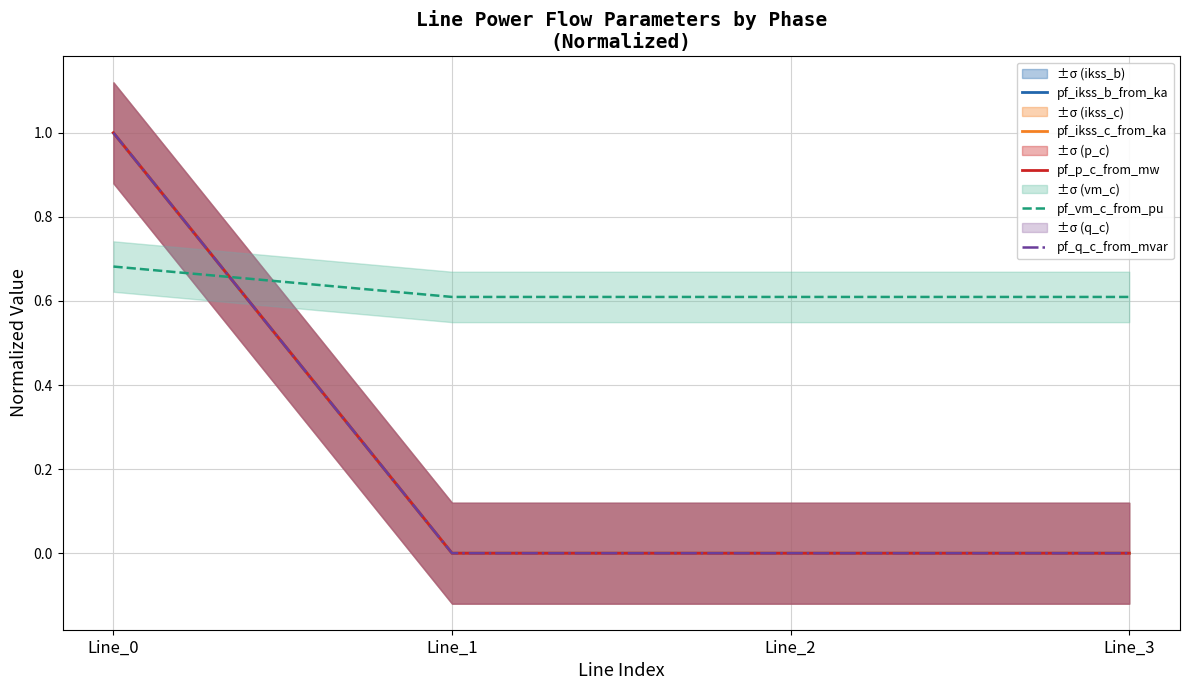

How many times do pf_p_c_from_mw and pf_vm_c_from_pu cross each other?

1